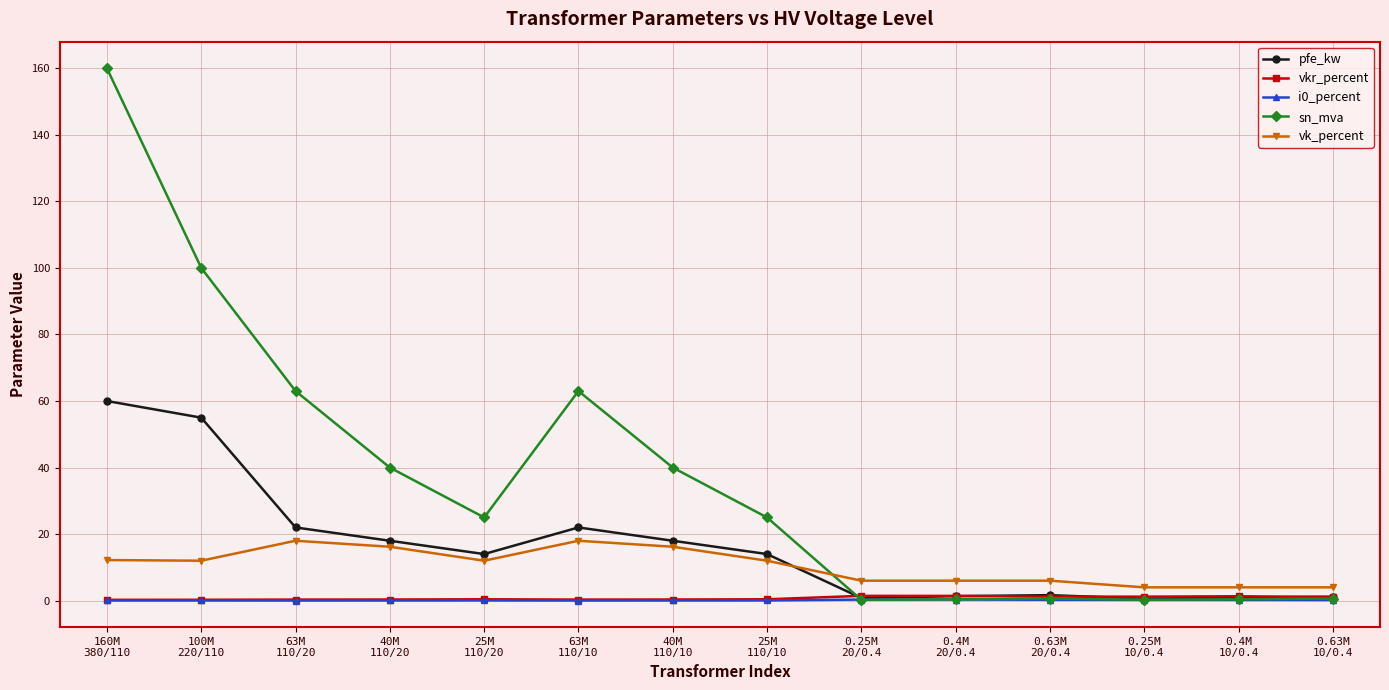

Read the vkr_percent value at 25M
110/10.

0.4